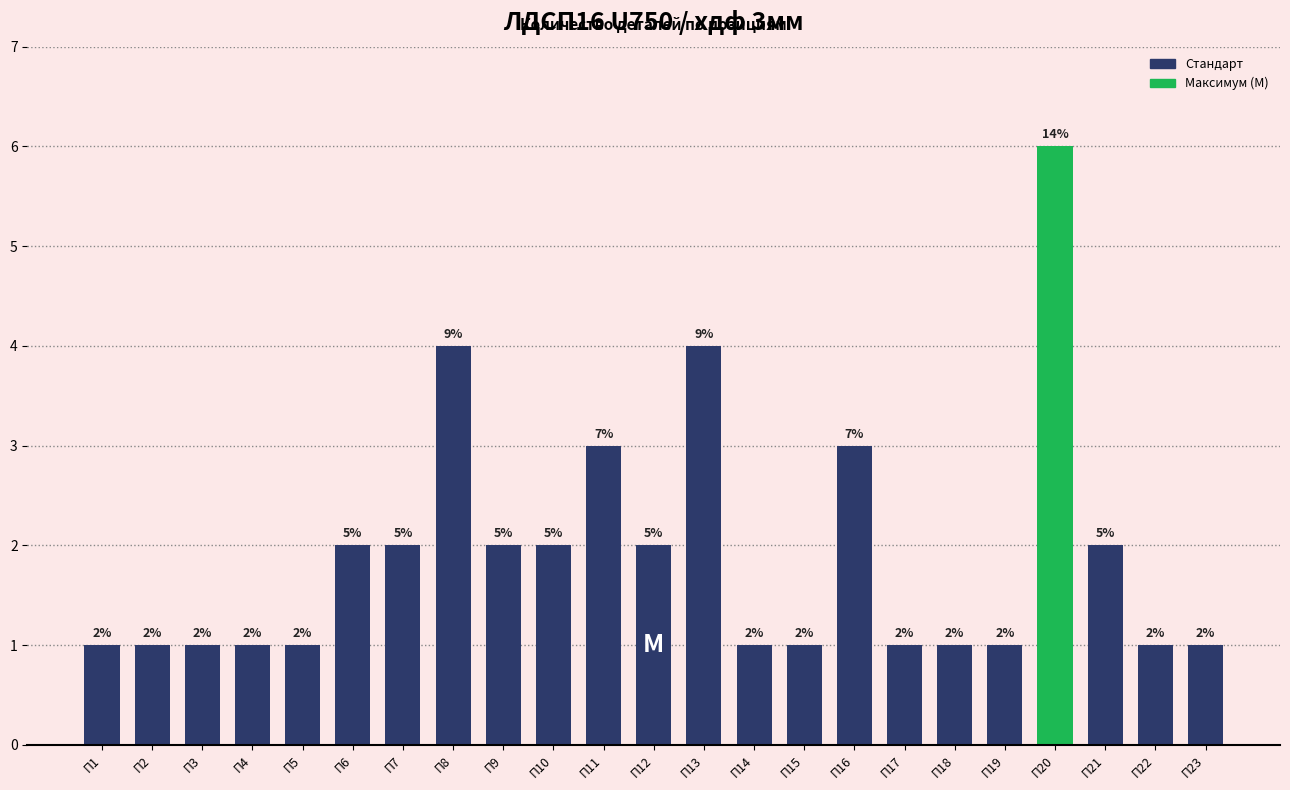

What is the maximum value shown in the chart?

6